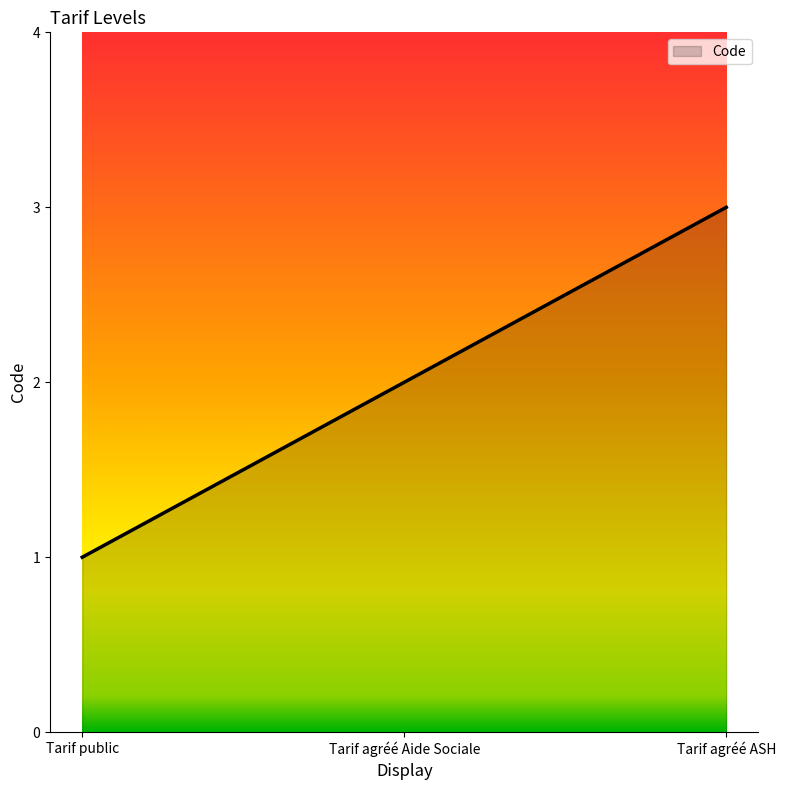

Between Tarif agréé Aide Sociale and Tarif public, which is larger?

Tarif agréé Aide Sociale